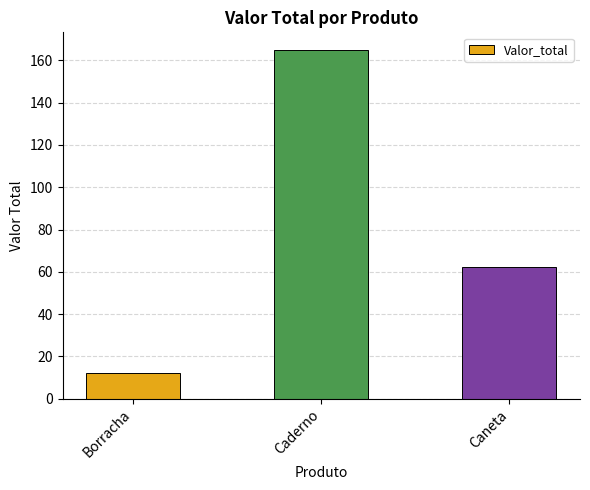

What is the average value?

79.8